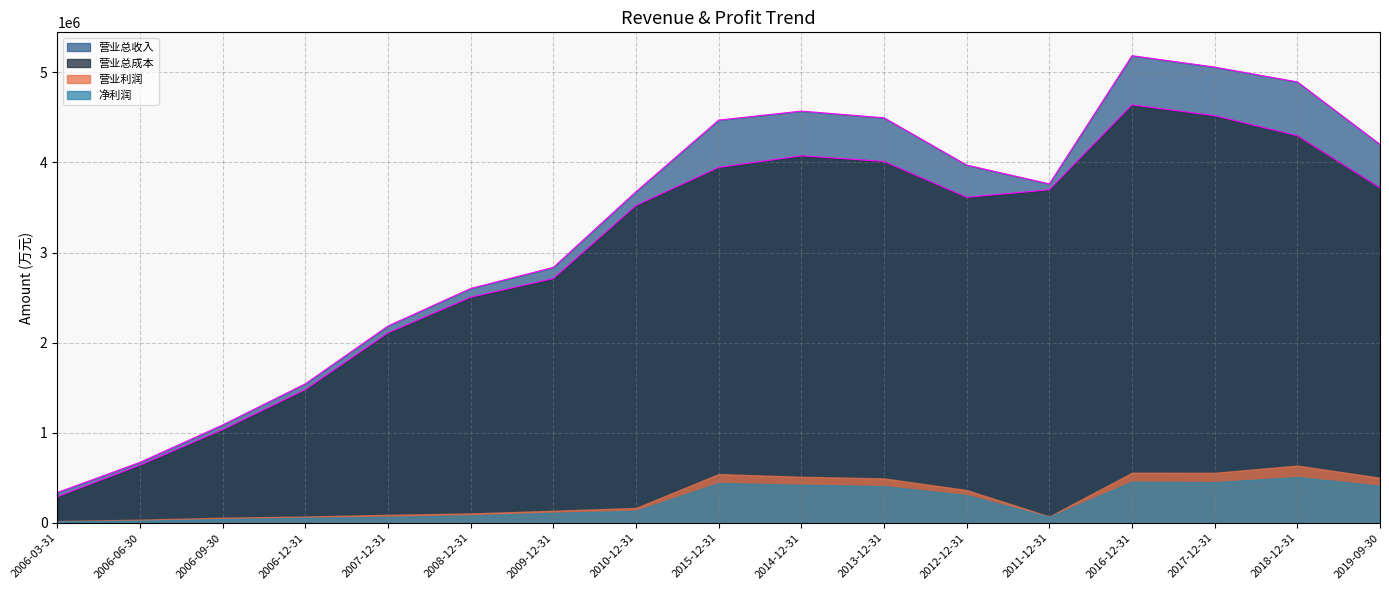

True or false: 营业总收入 has more than 0 interior local peaks.

True